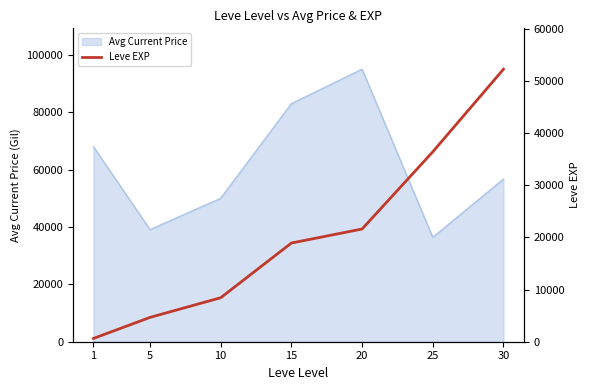

How many data points are less than 18910?

3